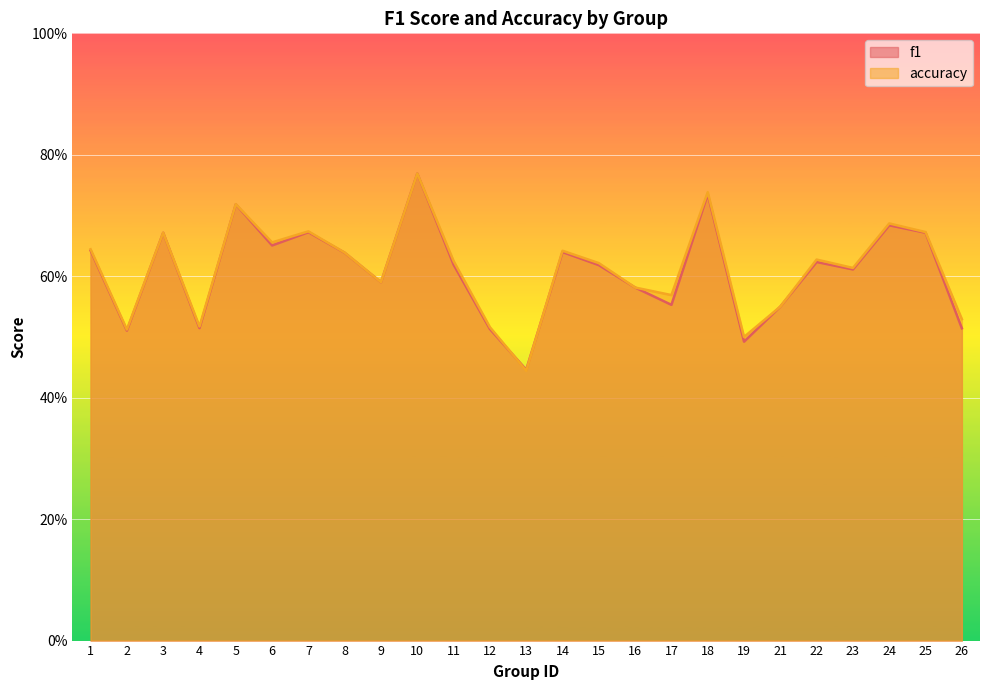

What value does the accuracy series have at 25?

0.7